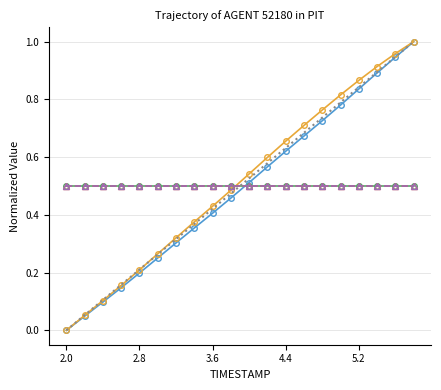

What is the sum of all Y values?

10.2